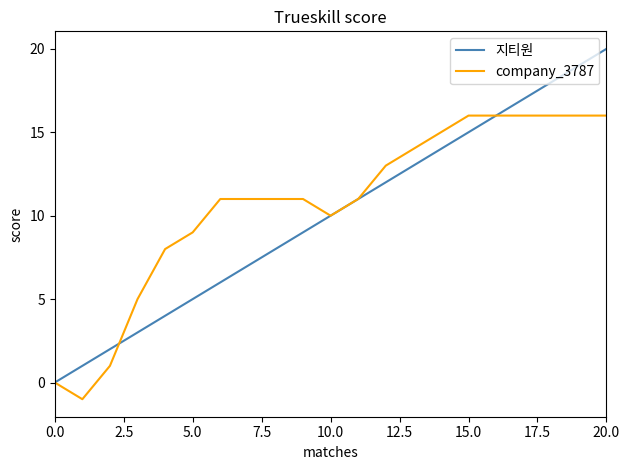

What is the maximum value for 지티원?

20